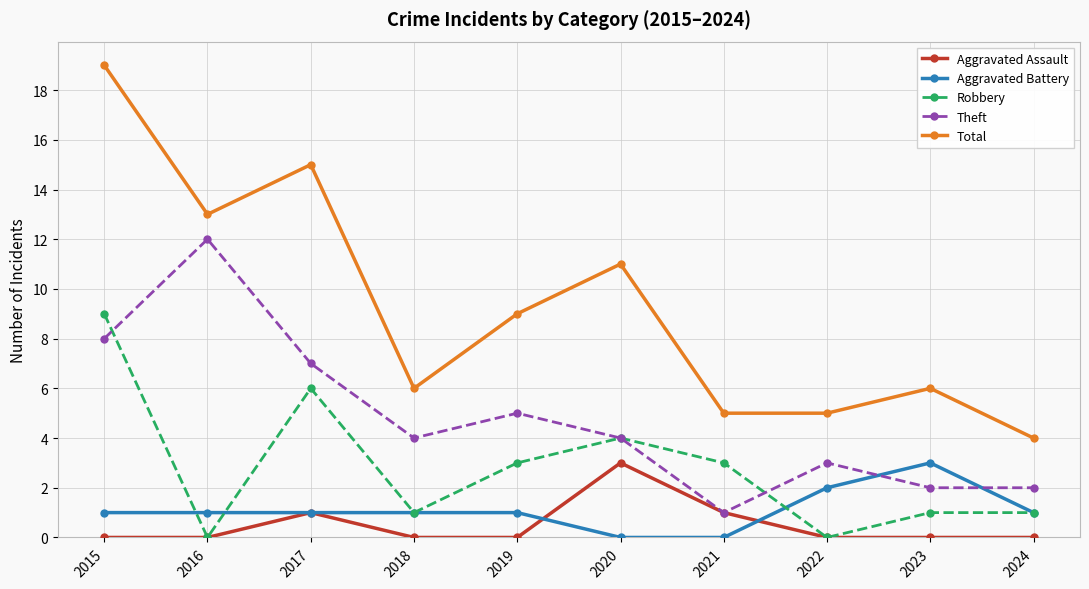

What is the difference between the Aggravated Assault values at 2022 and 2017?

1